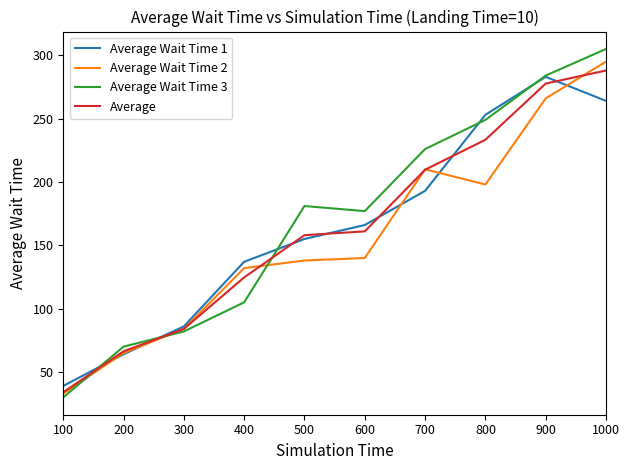

Is this an area chart (filled region under the line)?

No